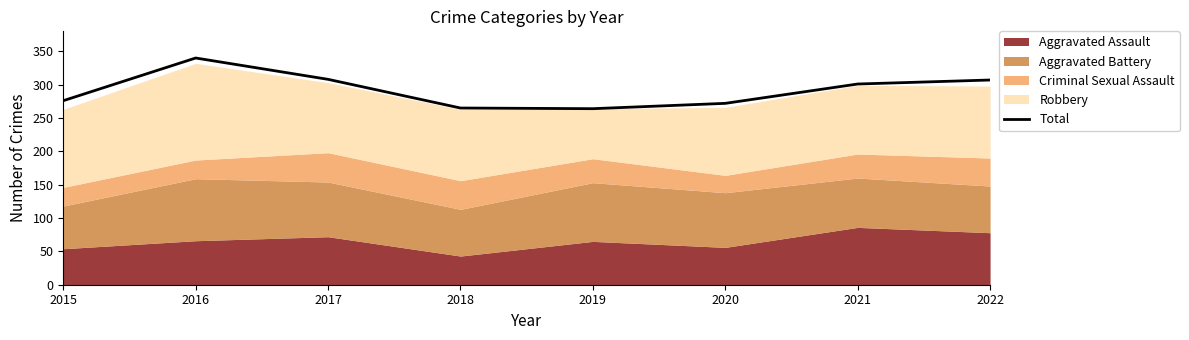

At which category does the chart reach its peak across all series?

2016